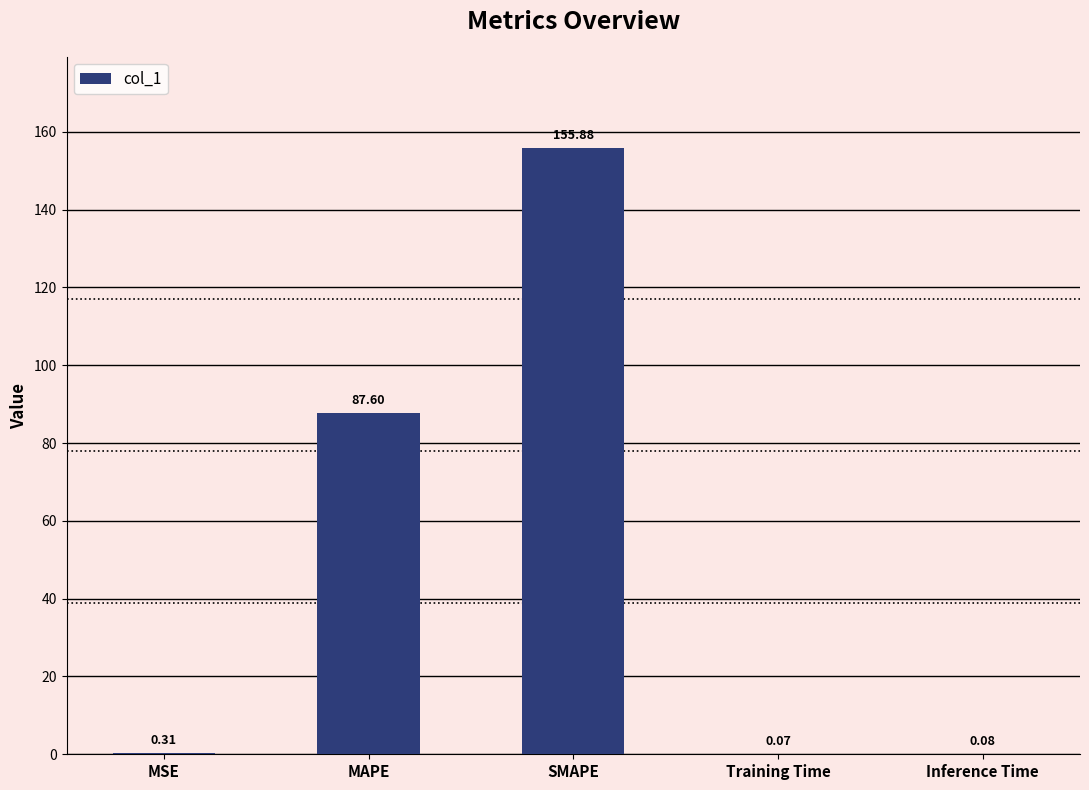

What is the difference between the values at Inference Time and MAPE?

87.5